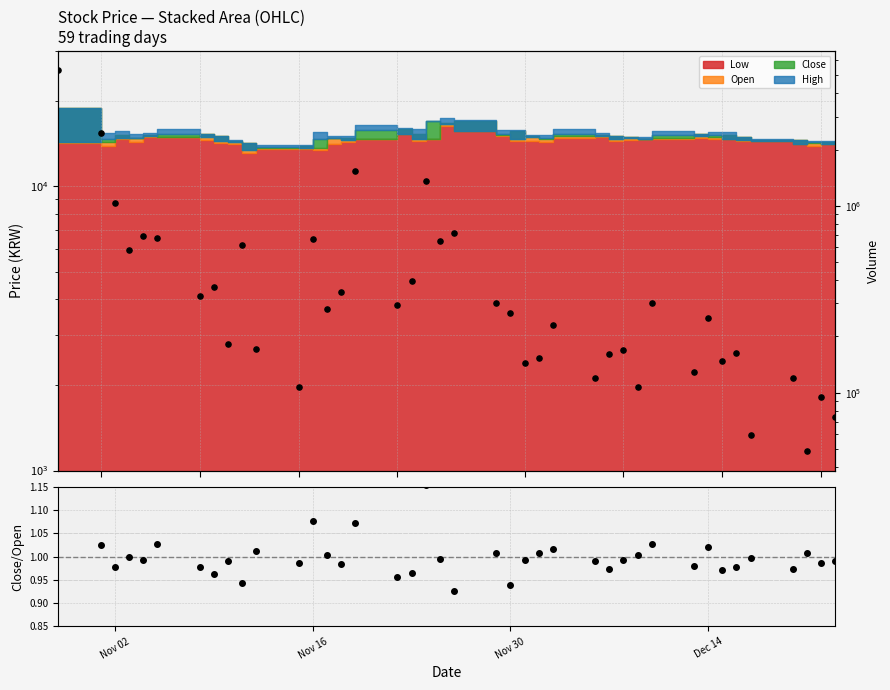

Is the value of Volume at 31 greater than the value of Close/Open at 15?

Yes